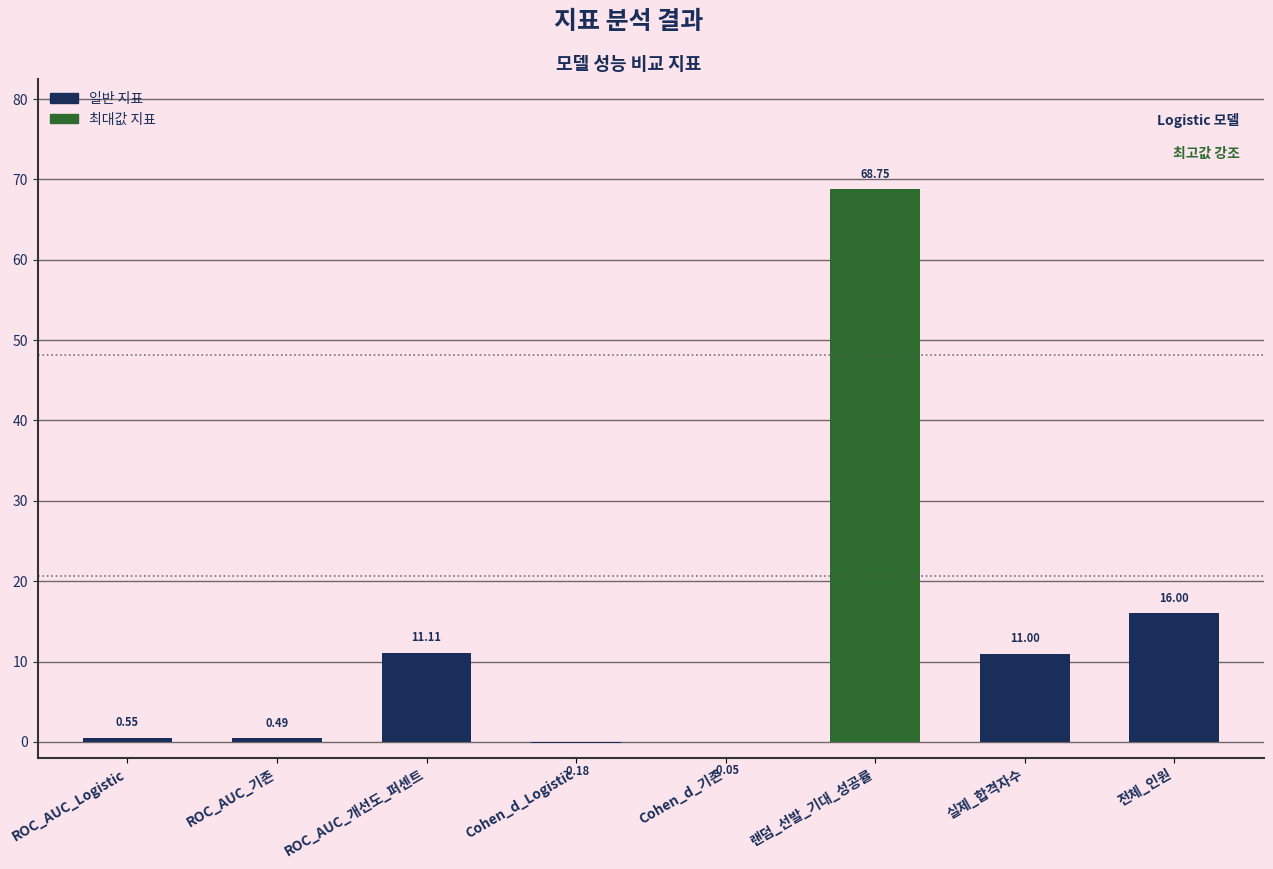

Does the chart contain stacked bars?

No